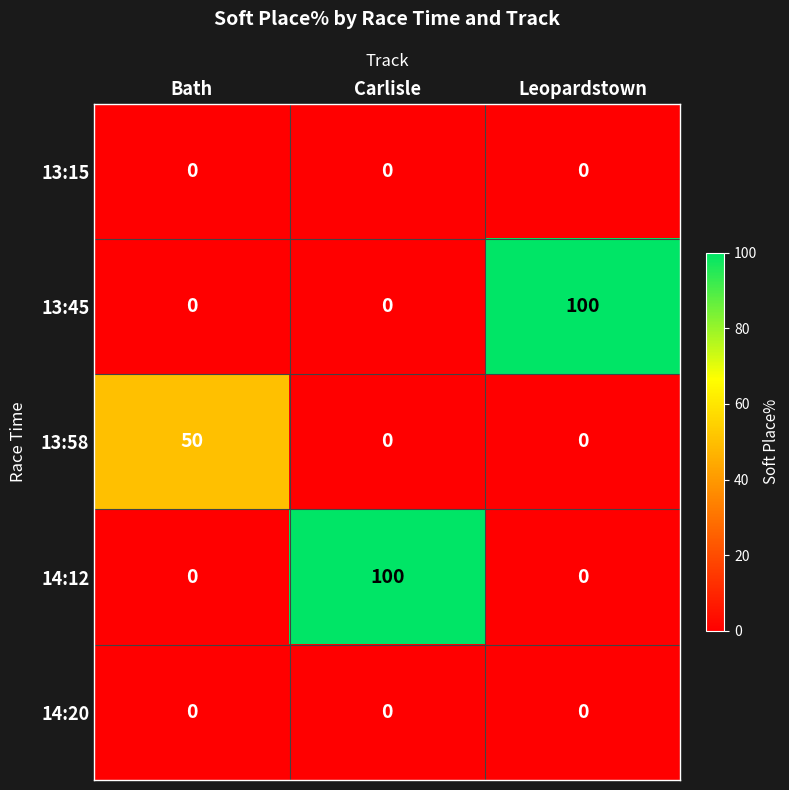

What is the greatest value displayed?

100